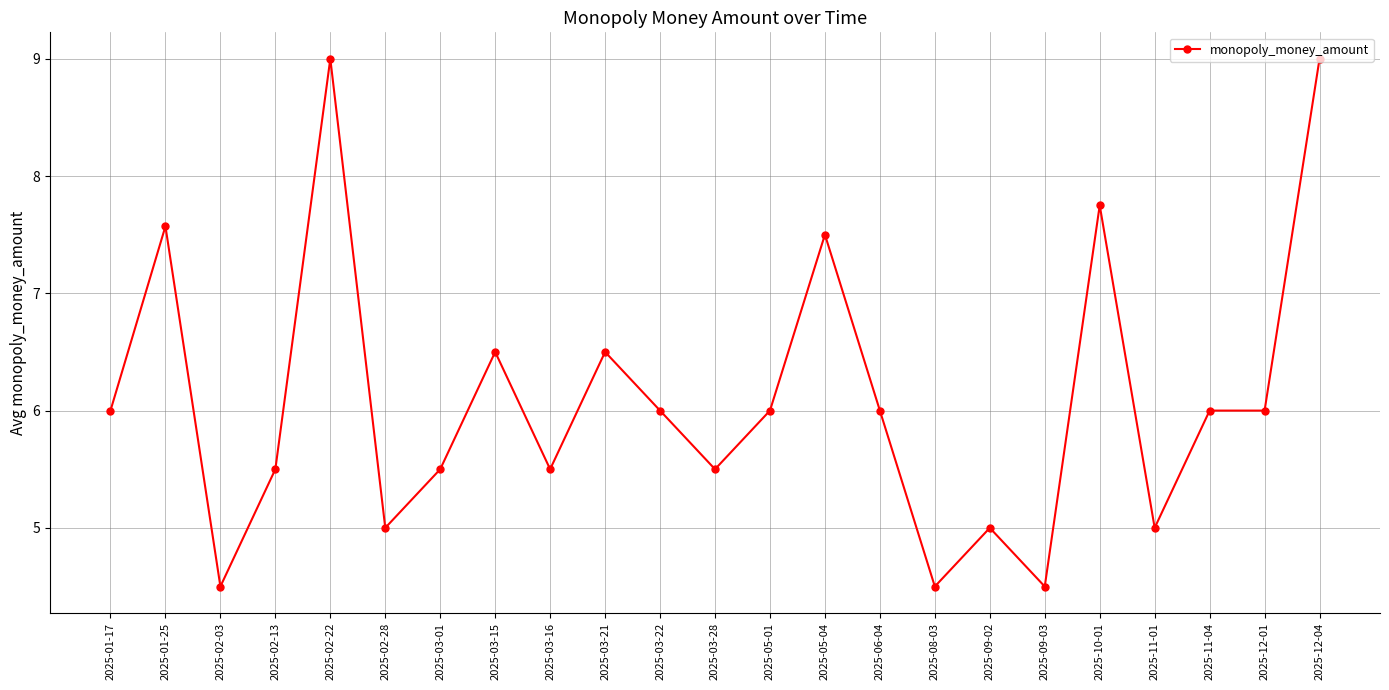

Between 2025-02-28 and 2025-09-03, which is larger?

2025-02-28